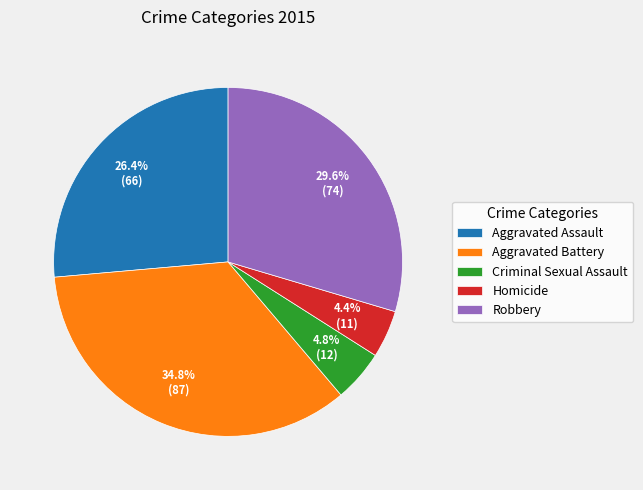

Does Aggravated Battery account for over 50% of the chart?

No